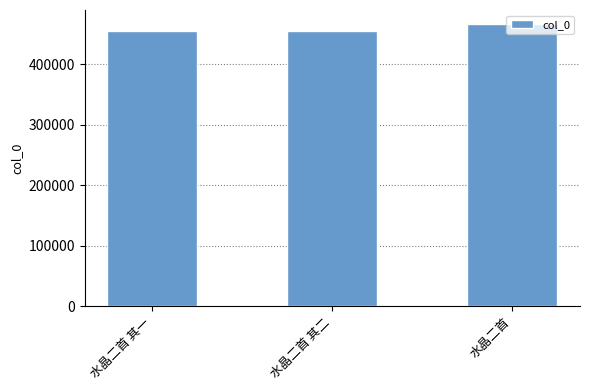

How many distinct data groups are displayed?

1